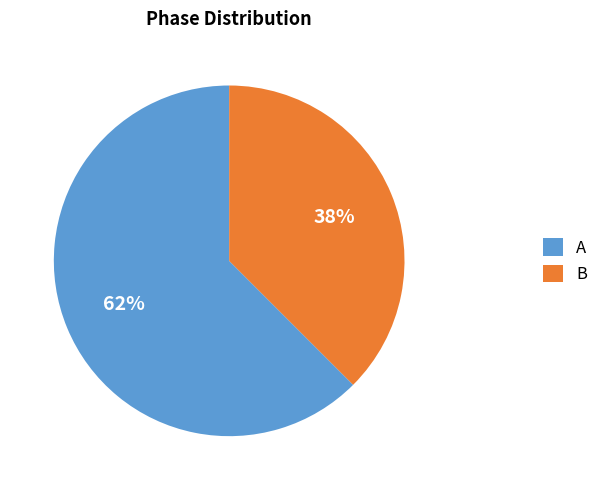

Rank the categories by value from highest to lowest.

A, B